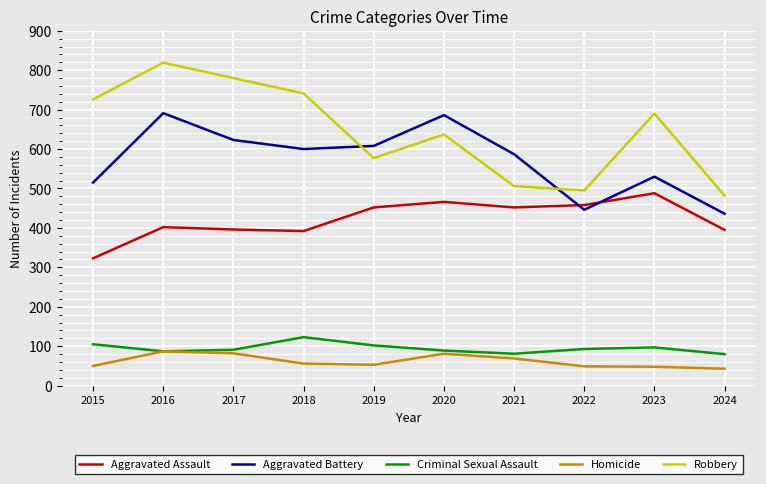

In Criminal Sexual Assault, how many points are lower than both neighbors (excluding endpoints)?

2